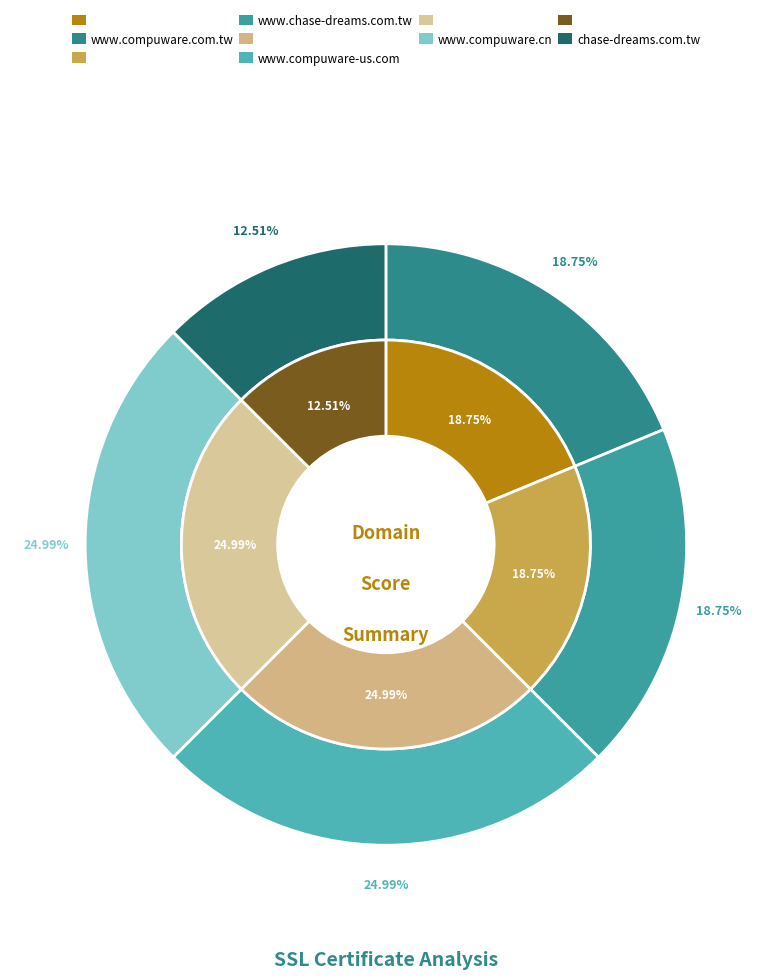

Which slice is the smallest?

chase-dreams.com.tw